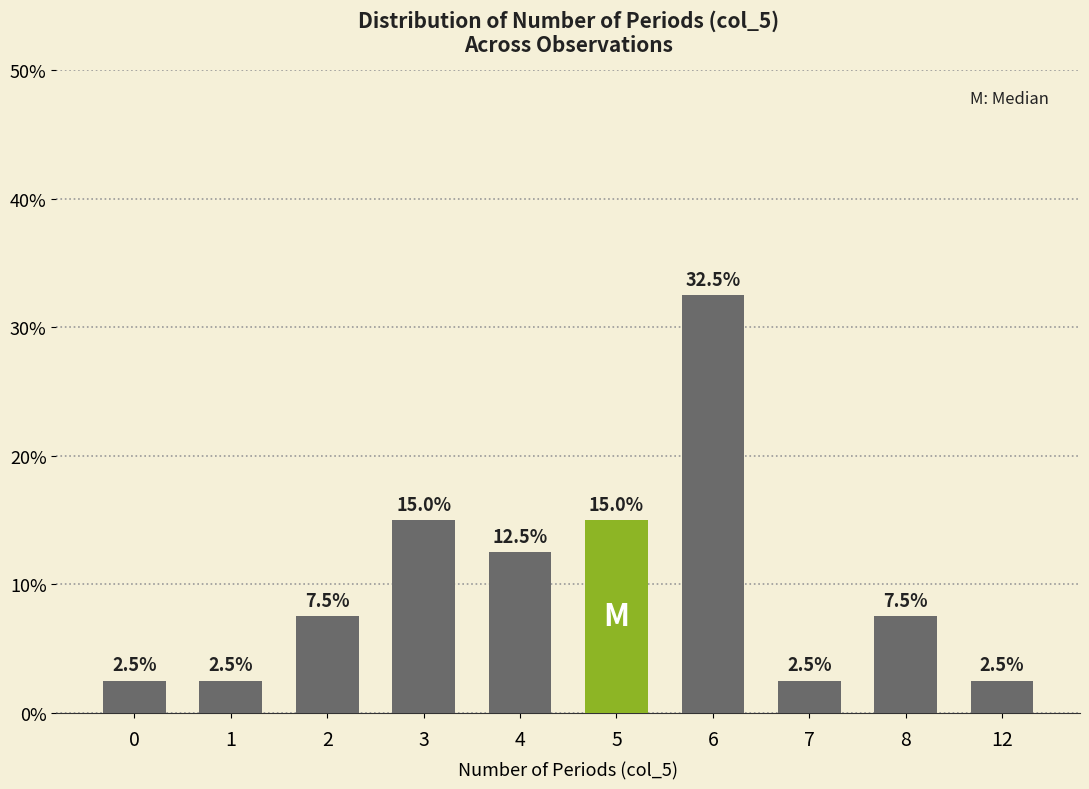

What is the average value?

0.1